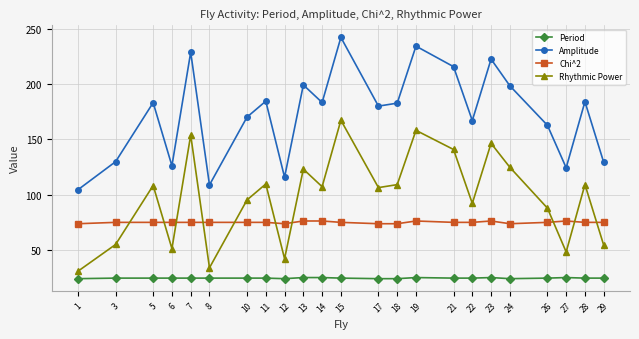

What is the sum of all Period values?

563.5